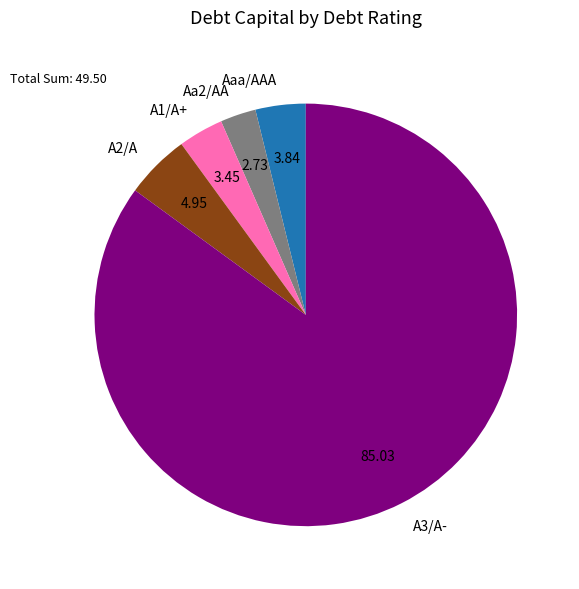

How many segments does this pie chart have?

5